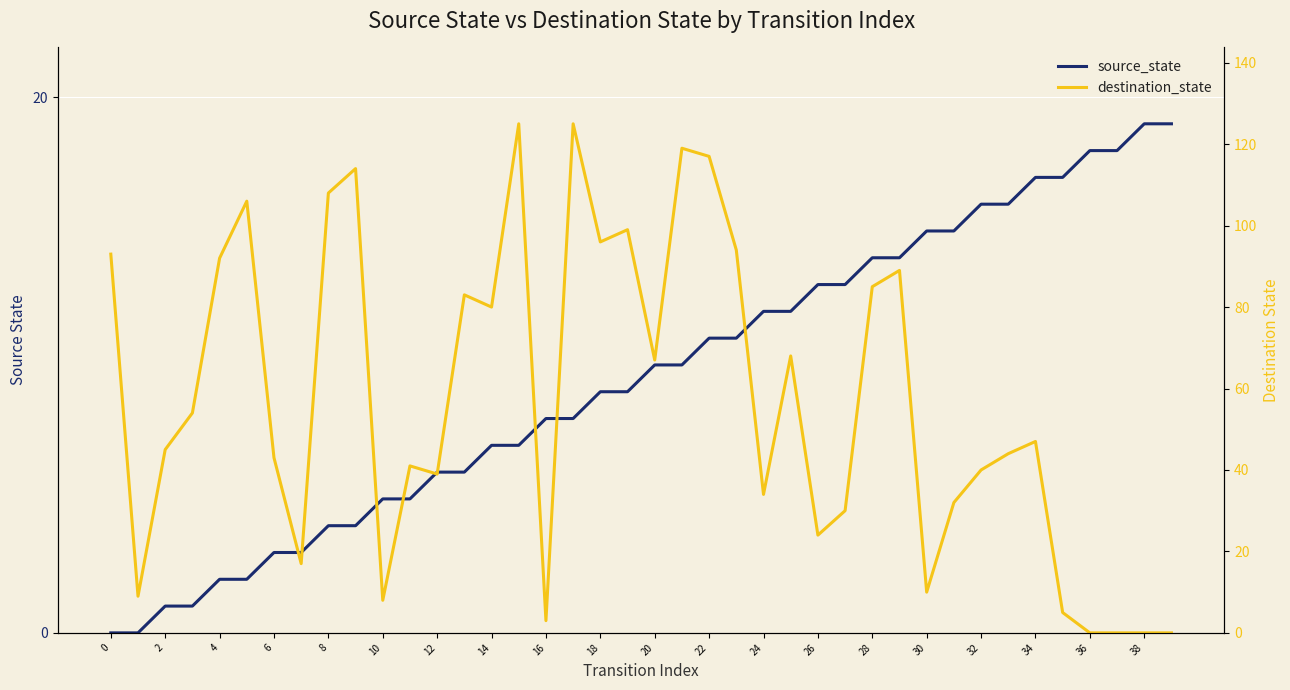

At how many categories does at least one series exceed 117?

3